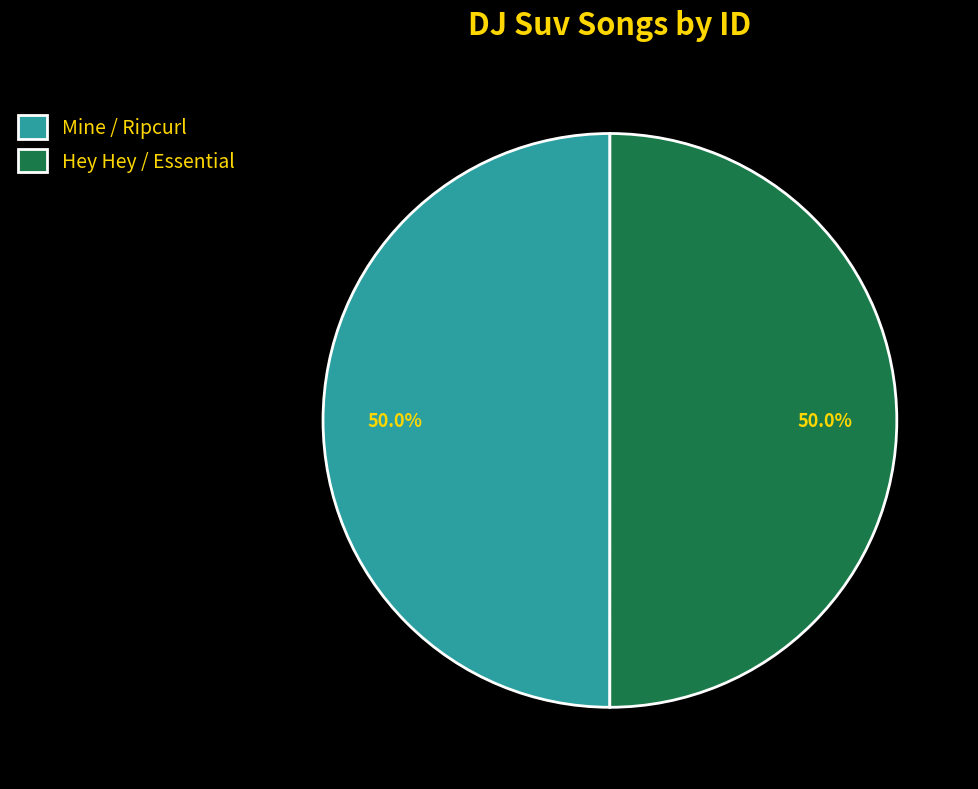

To the nearest percent, what percentage of the pie is Hey Hey / Essential?

50%